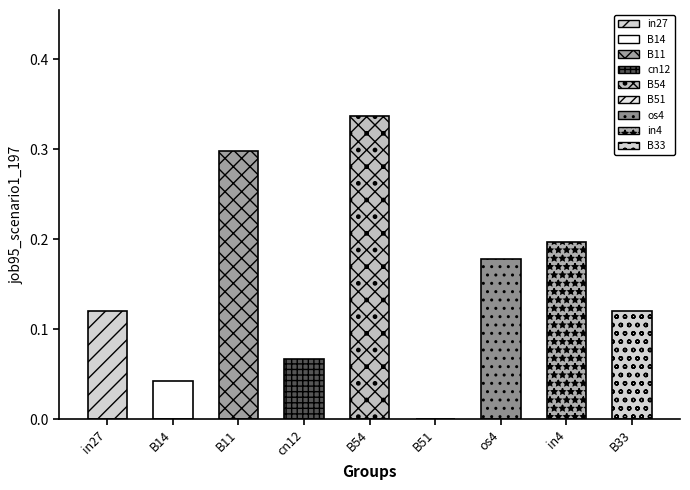

What is the greatest value displayed?

0.3